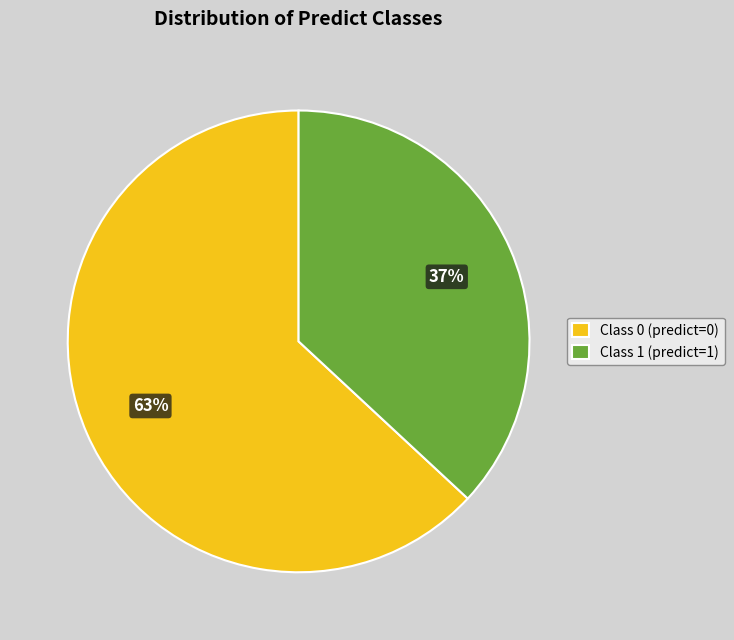

Approximately how many times larger is the value at Class 0 (predict=0) compared to Class 1 (predict=1)?

1.7